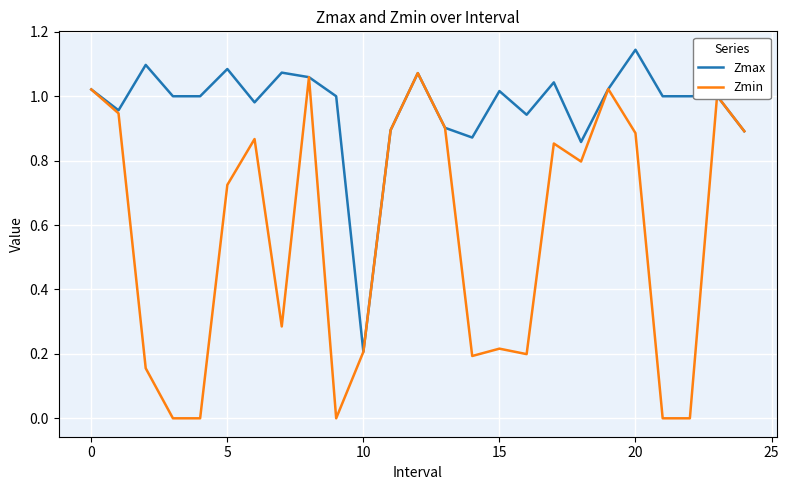

What is the average value of the Zmin series?

0.6